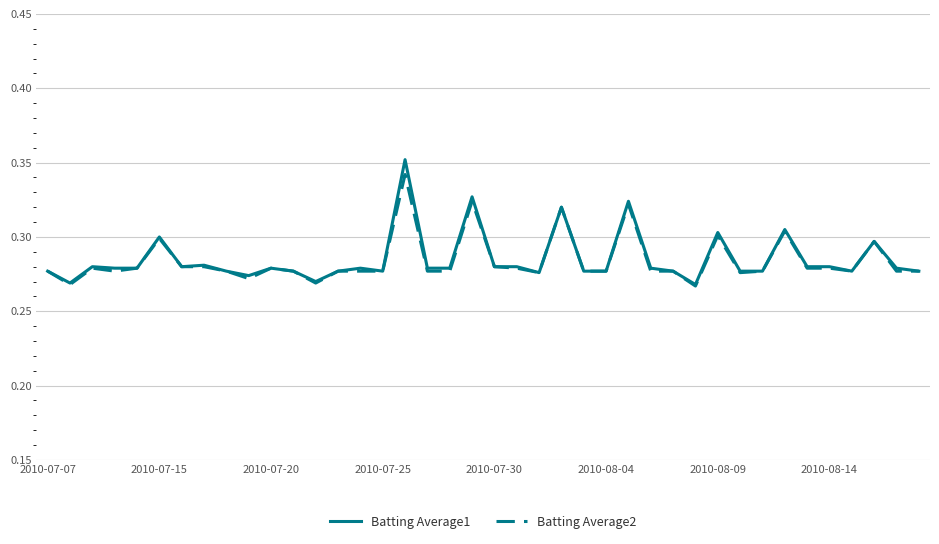

Which series has the largest range (max minus min)?

Batting Average1